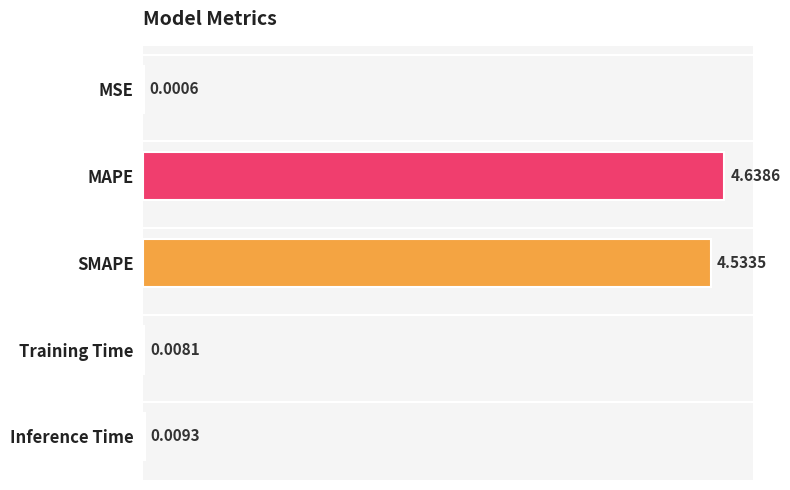

What is the sum of all values?

9.2